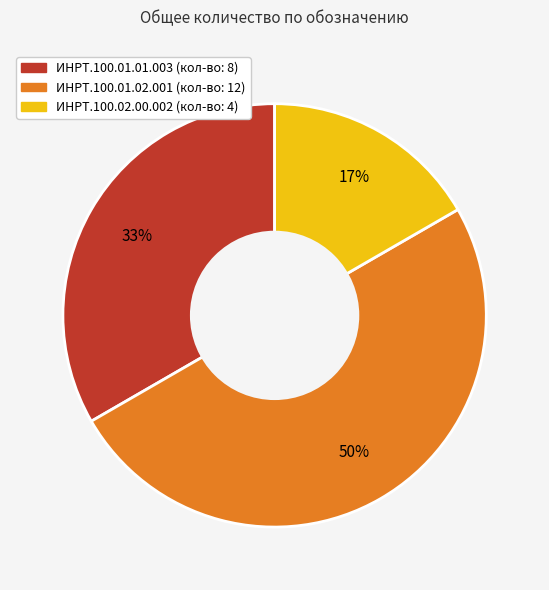

Combined, do ИНРТ.100.01.02.001 (кол-во: 12) and ИНРТ.100.01.01.003 (кол-во: 8) account for over 50%?

Yes